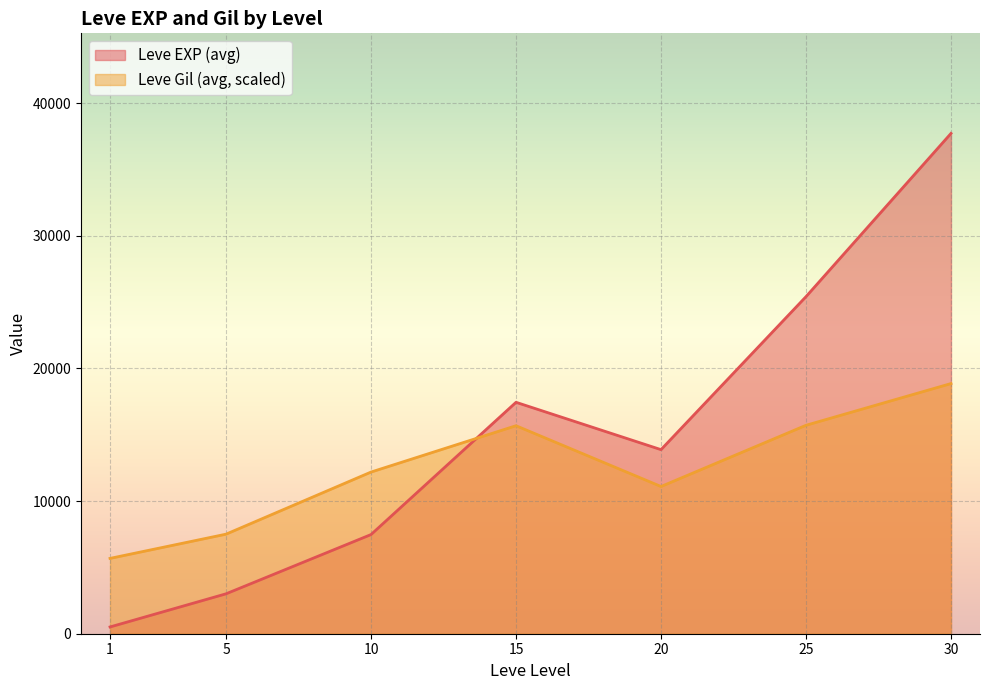

Does the chart display data point markers on the line(s)?

No